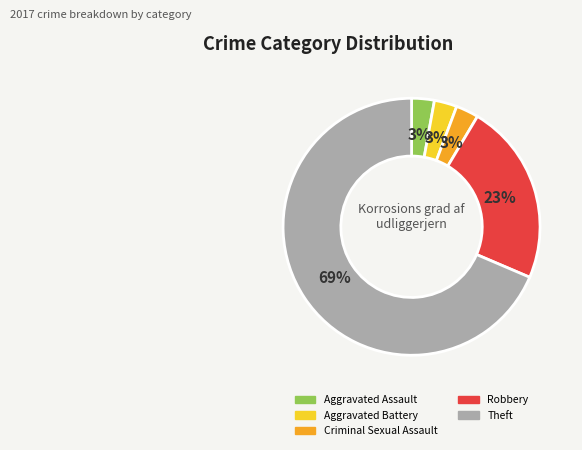

Count the number of slices in the pie.

5